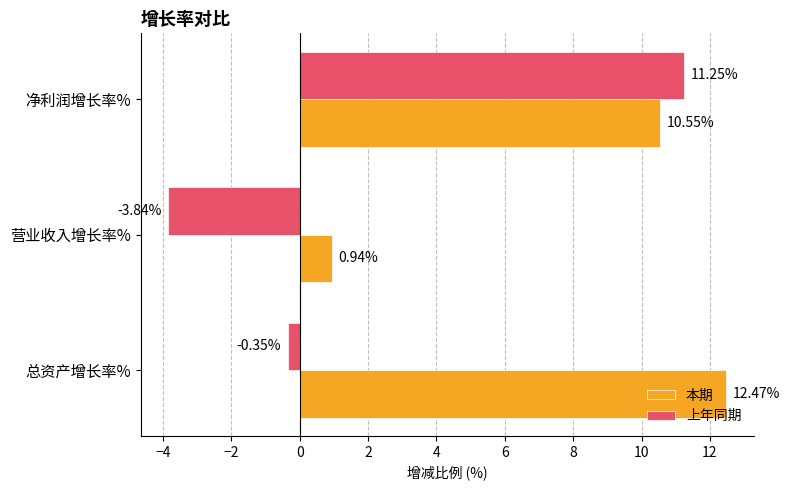

What is the sum of the 本期 values at 营业收入增长率% and 净利润增长率%?

11.5